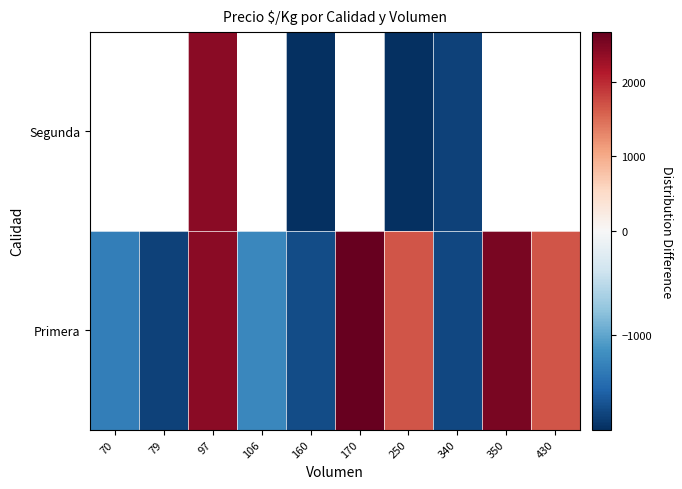

At how many categories does at least one series exceed 2476?

2